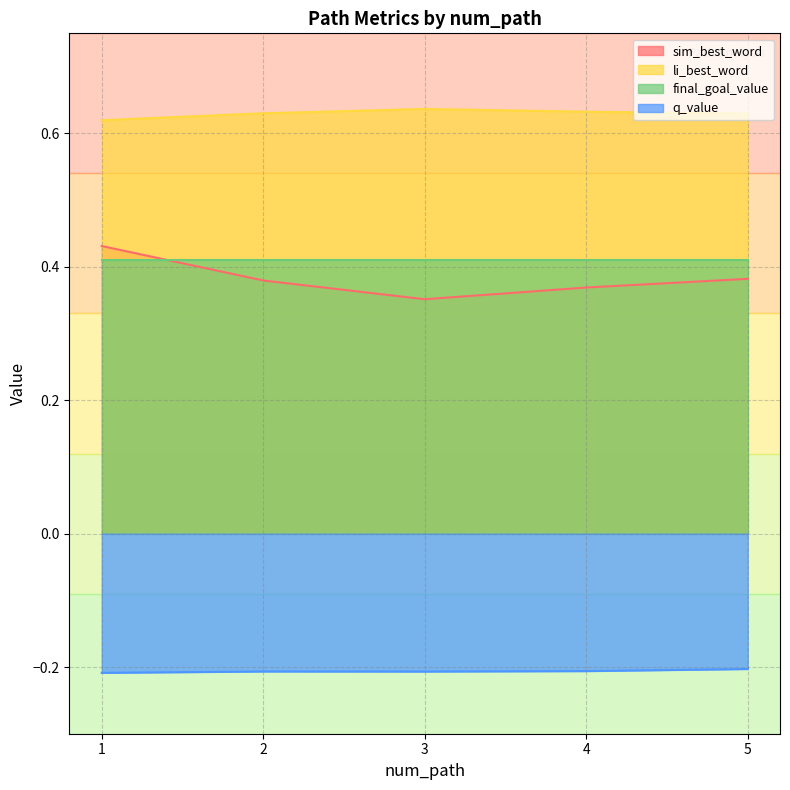

What is the total value across all series at 3?

1.2